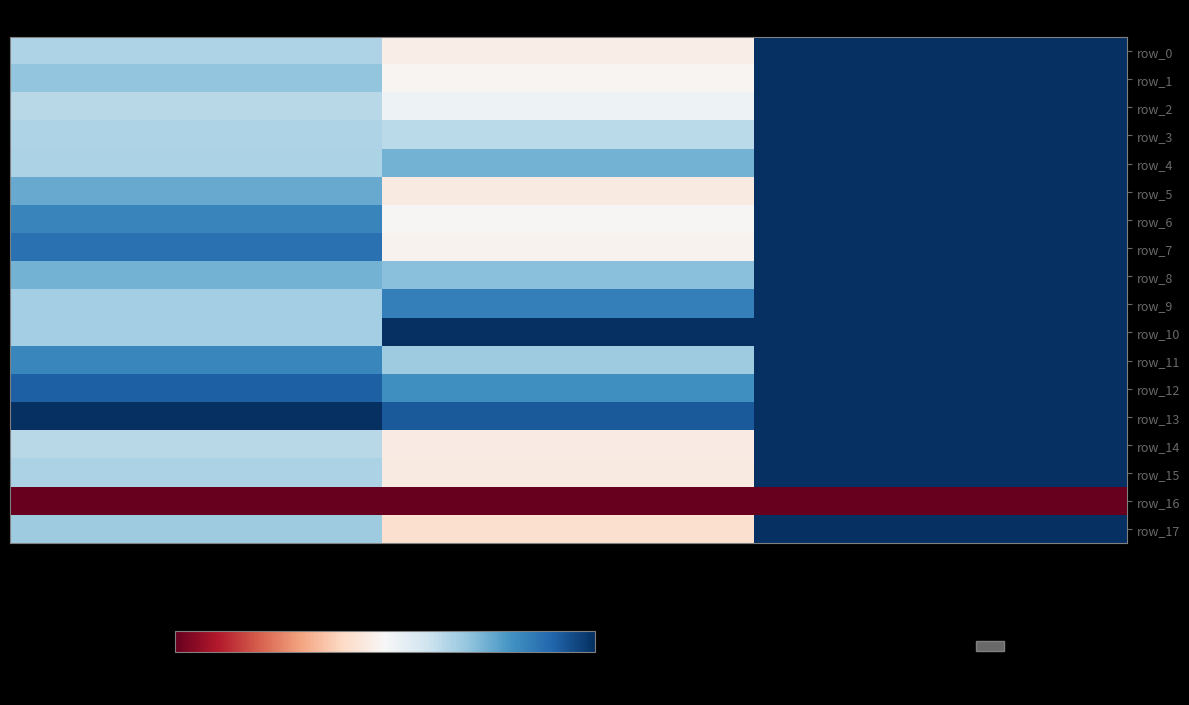

What is the maximum value for row_6?

100.0